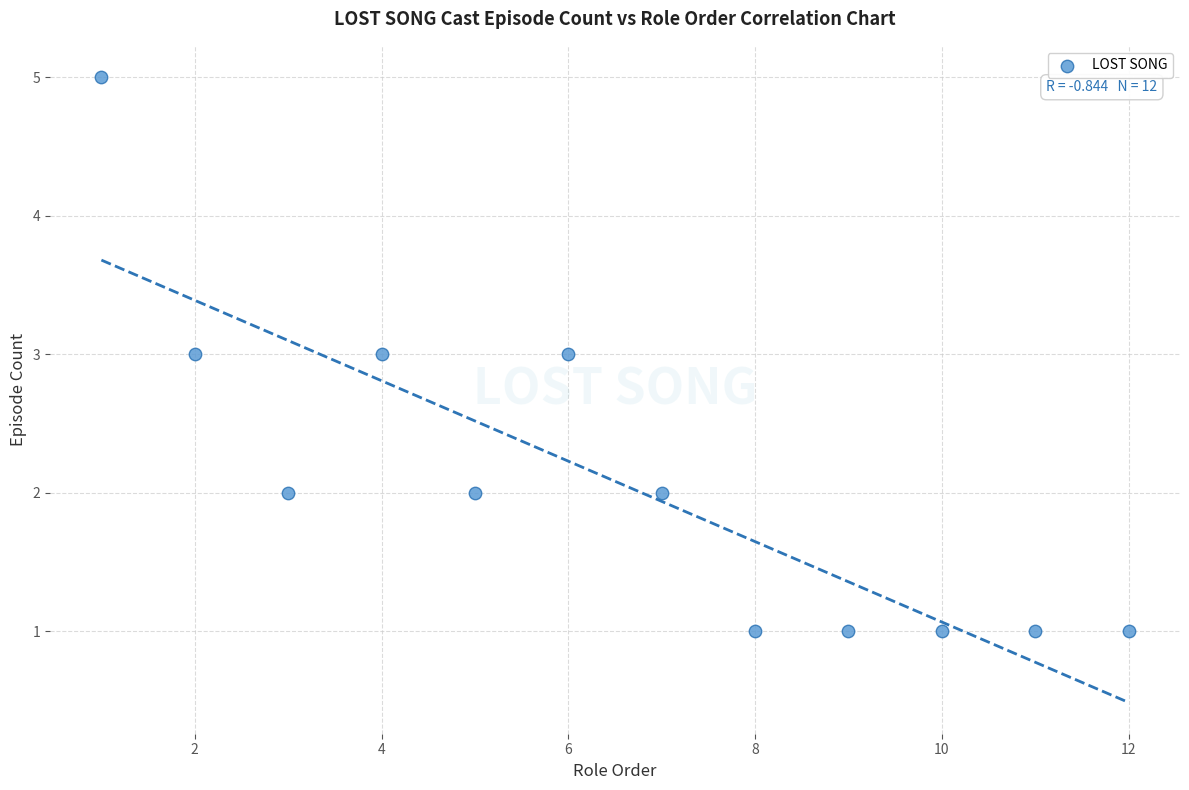

What is the range of X values (max minus min)?

11